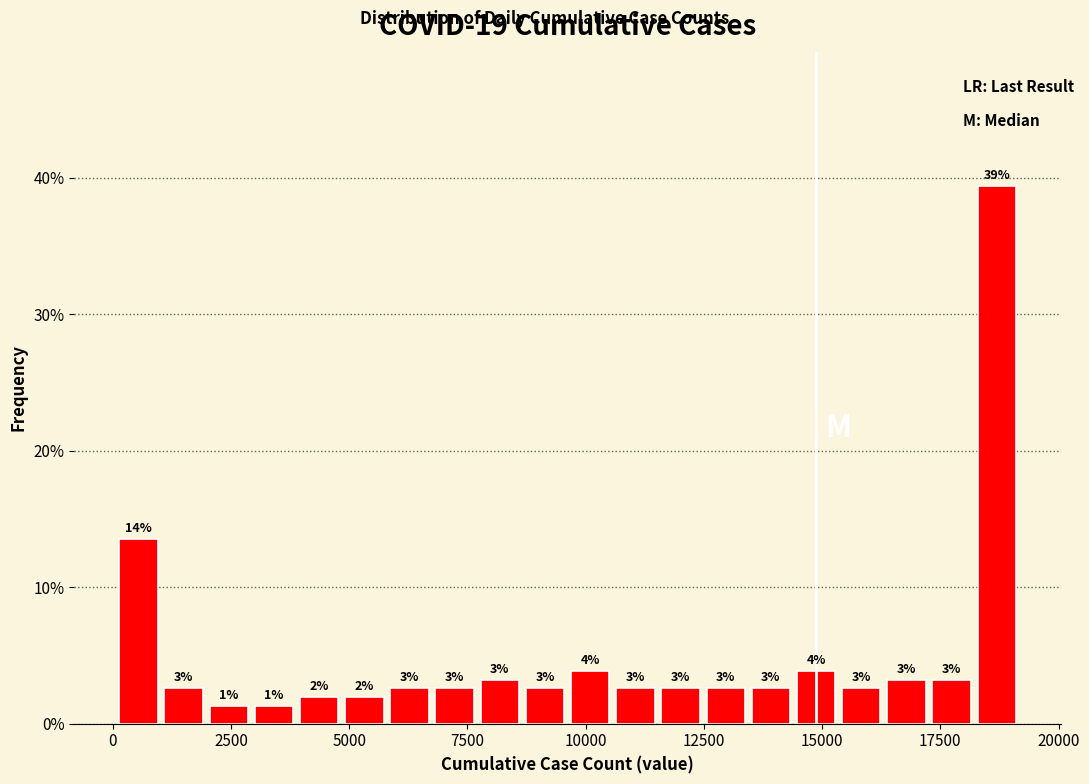

Read against the x-axis, roughly where is the centre of the tallest bar?

18500